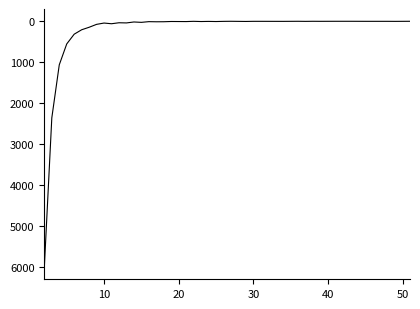

How many lines are shown in the chart?

1